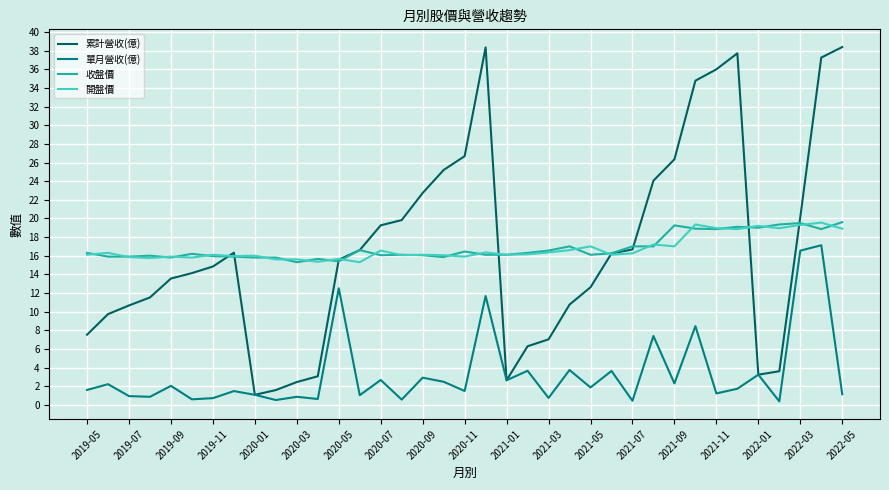

Which series has the widest spread of values?

累計營收(億)